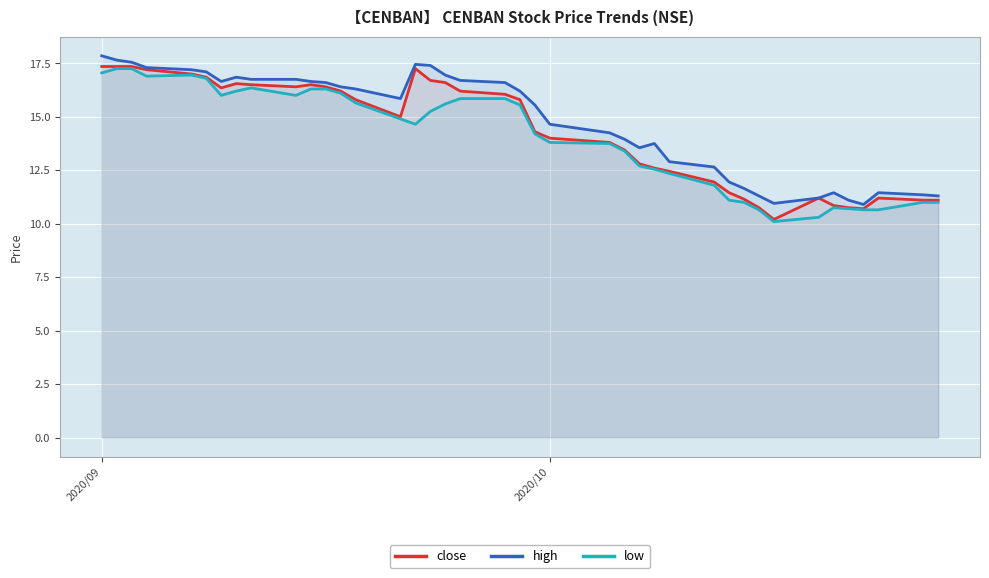

What is the maximum value shown in the chart?

17.9